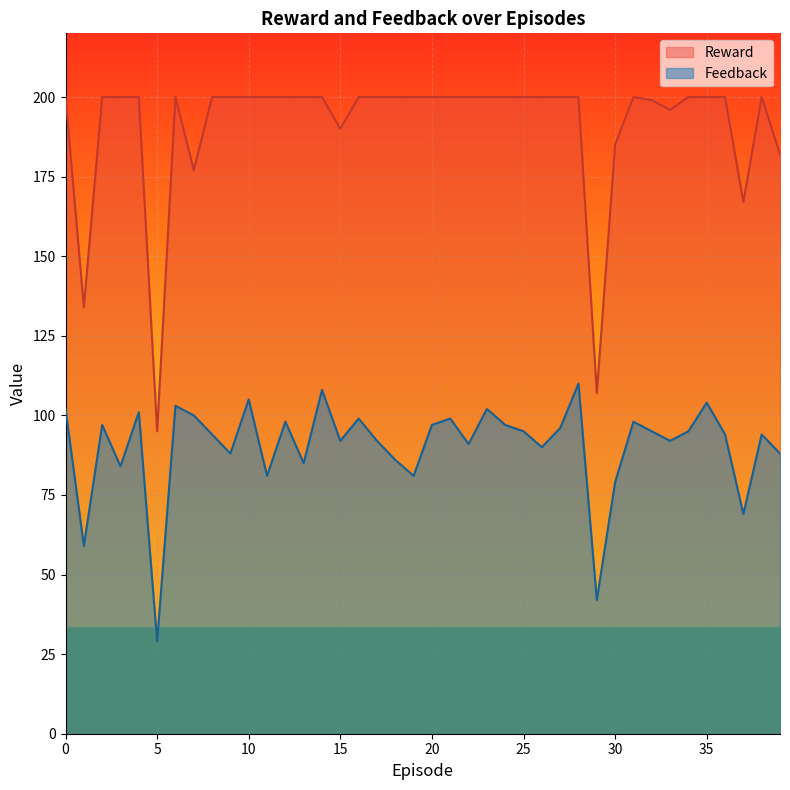

What is the spread (max minus min) of values at 7?

77